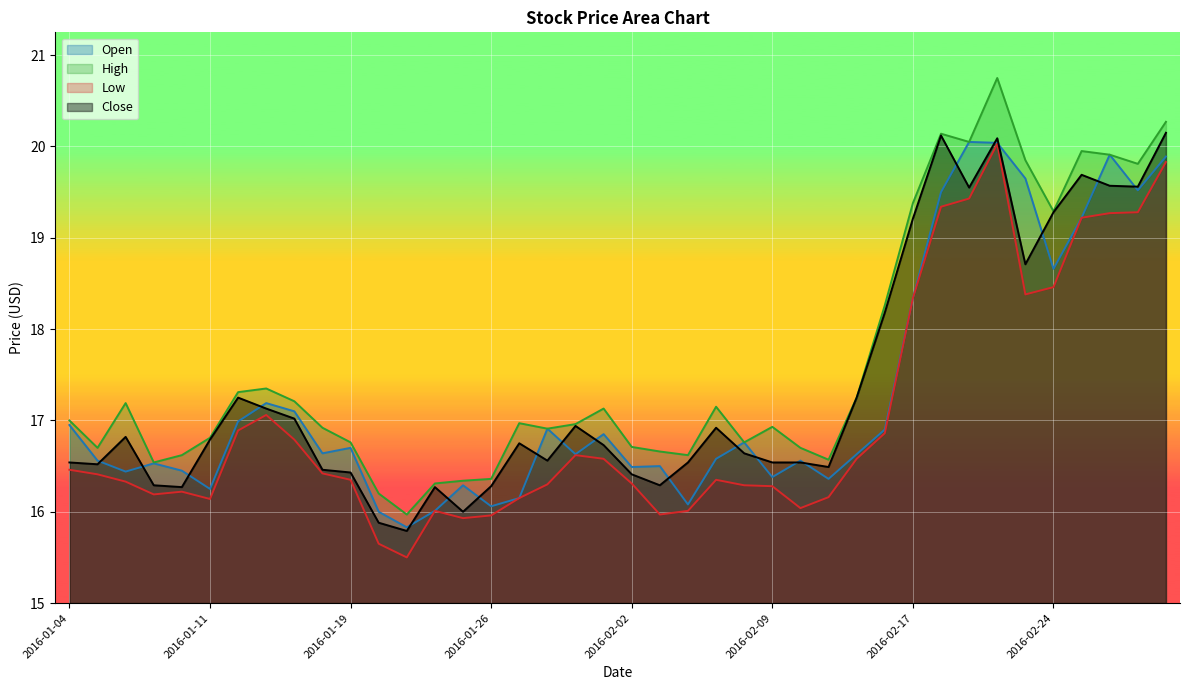

What is the approximate value of Close at 2016-01-15?

16.5